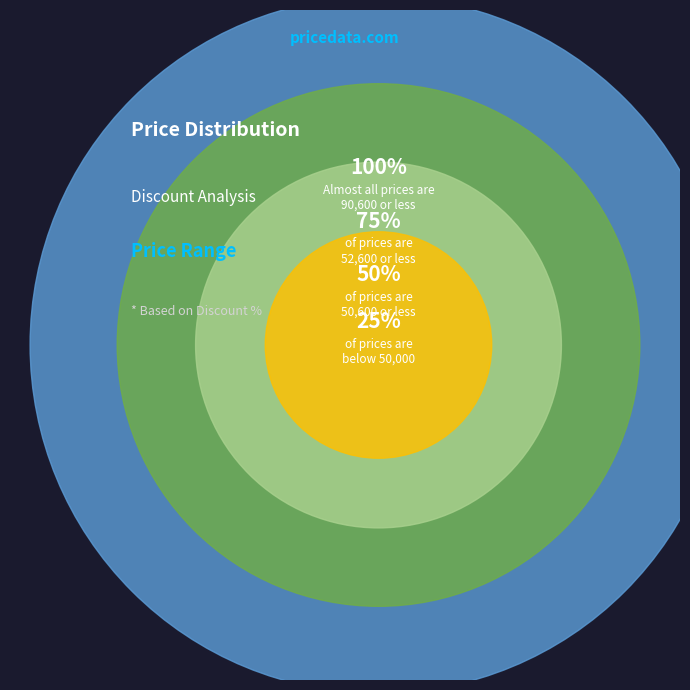

Is there any slice that represents more than half of the pie?

No